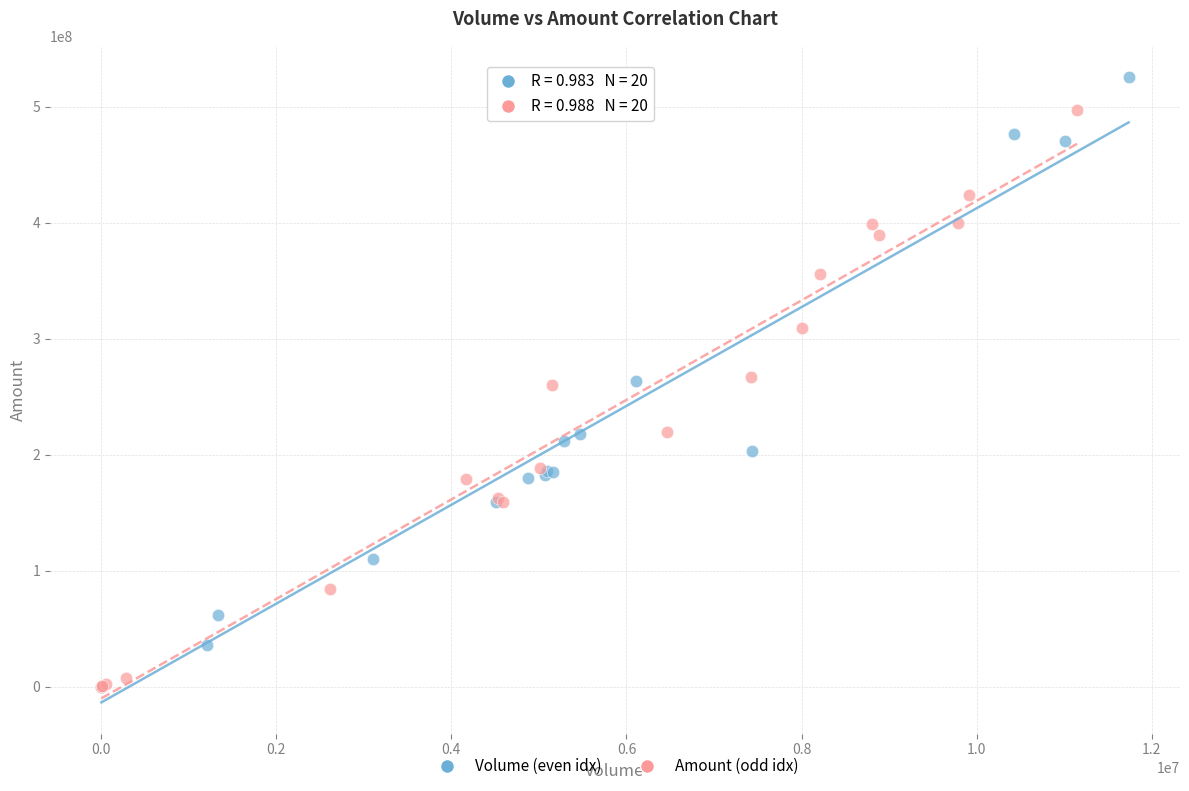

Which series has the widest spread of Y values?

Volume (even idx)